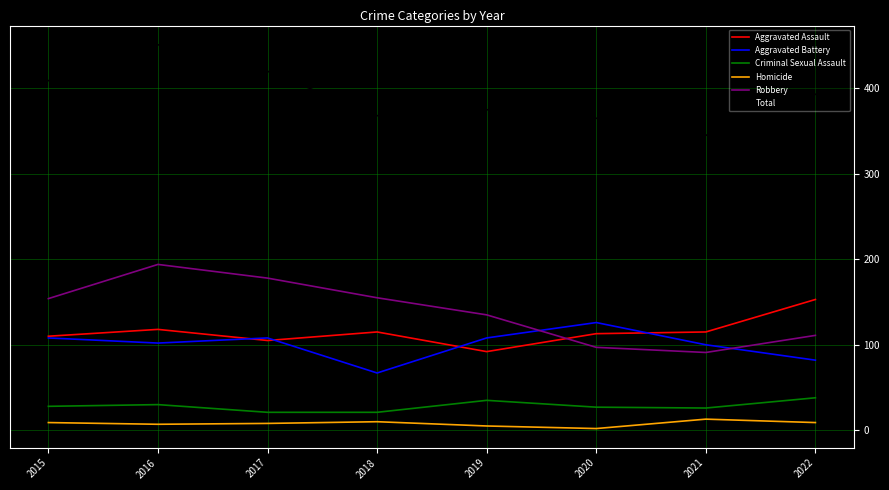

Rank the series by their maximum value, from lowest to highest.

Homicide, Criminal Sexual Assault, Aggravated Battery, Aggravated Assault, Robbery, Total